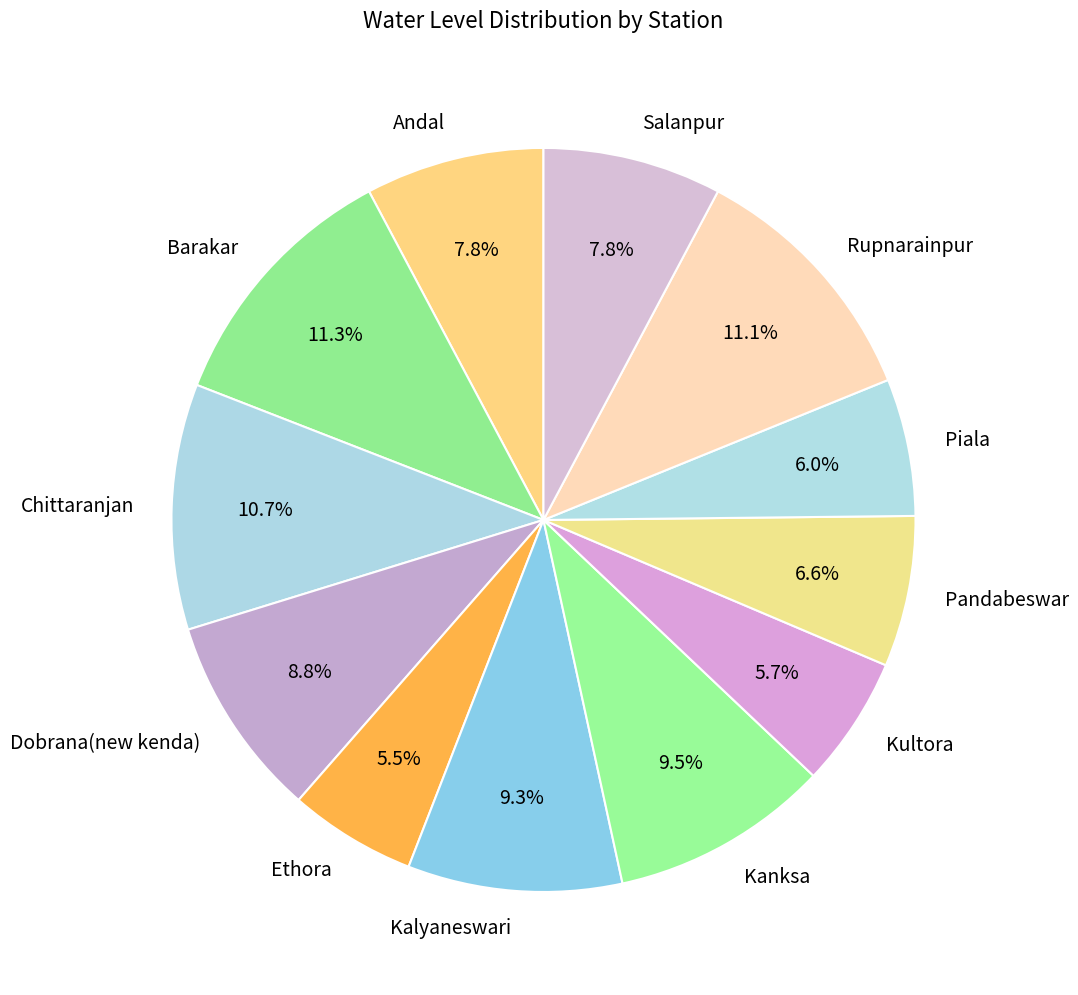

To the nearest percent, what percentage of the pie is Piala?

6%